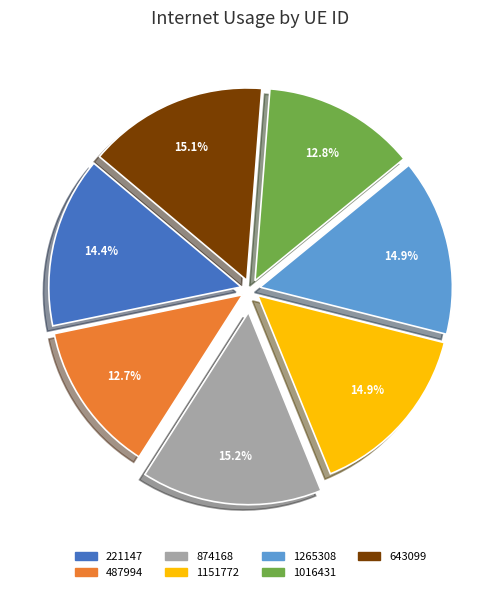

How many segments does this pie chart have?

7